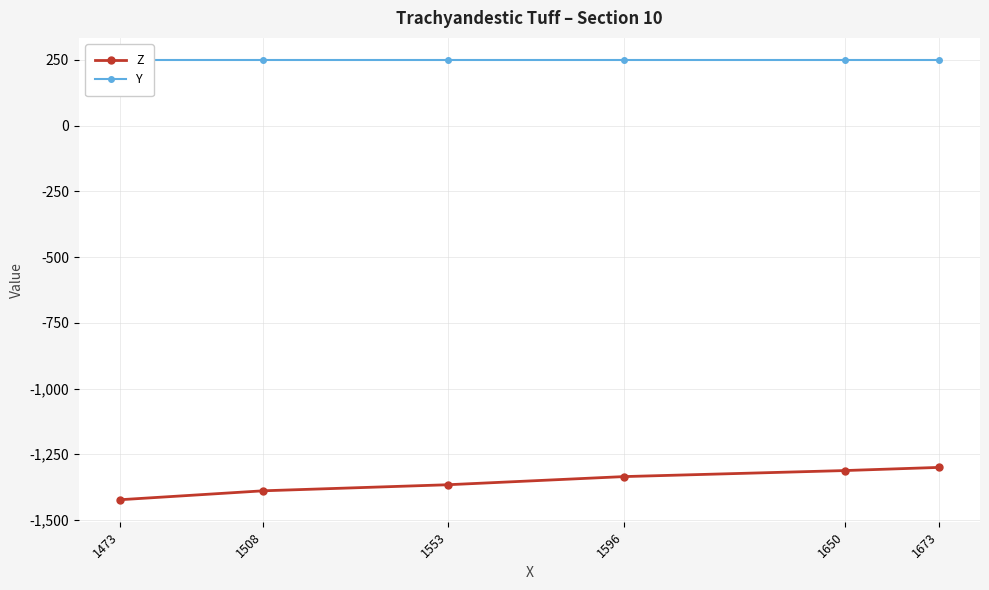

Which label corresponds to the largest value in the chart?

1473